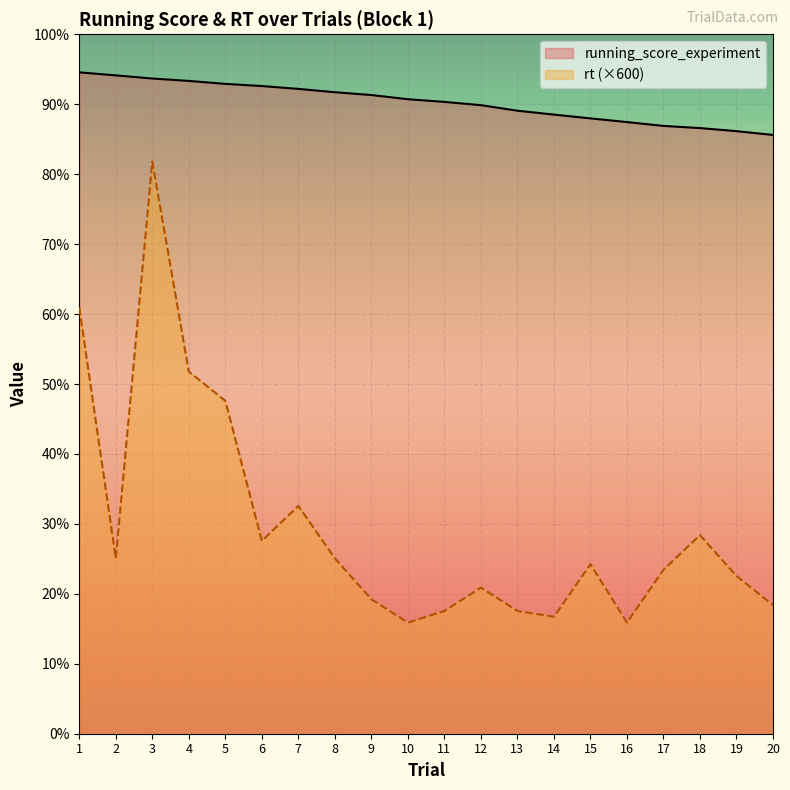

What is the difference between the highest and lowest values at 8?

799.7